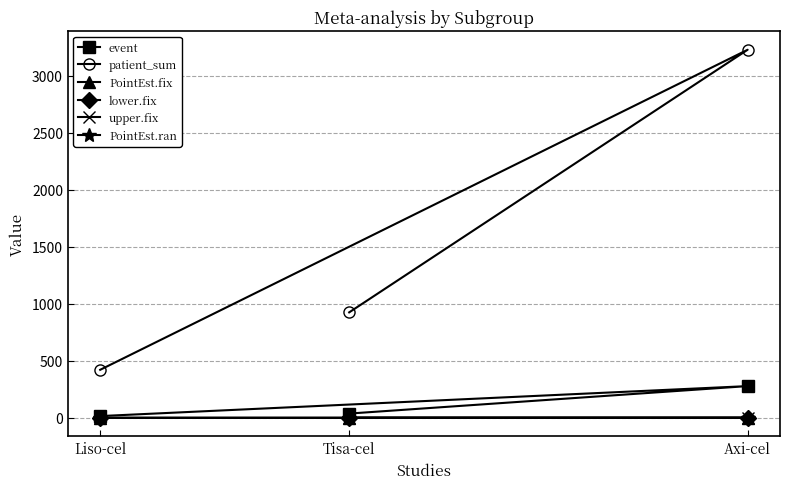

The value of patient_sum at Liso-cel is 220.3. True or false?

False